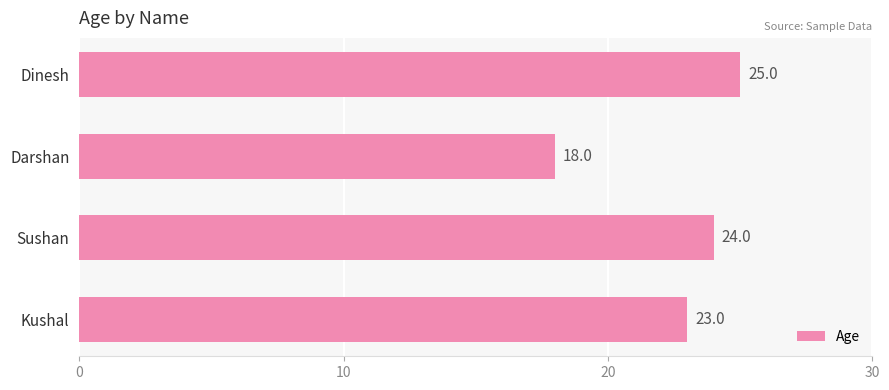

What is the change in value from Kushal to Dinesh?

+2